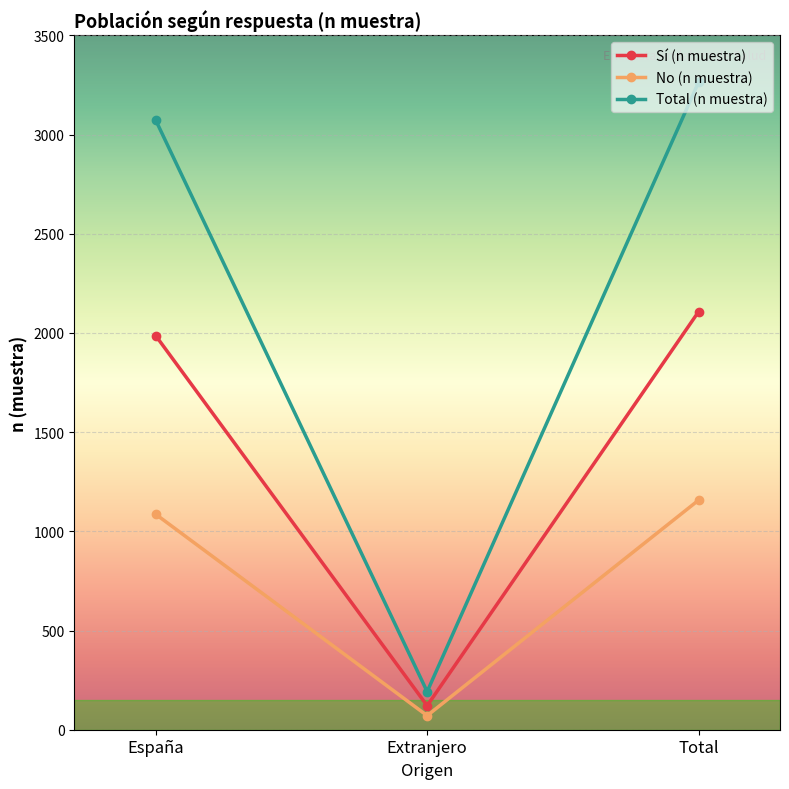

What are all the series names shown in the legend?

Sí (n muestra), No (n muestra), Total (n muestra)